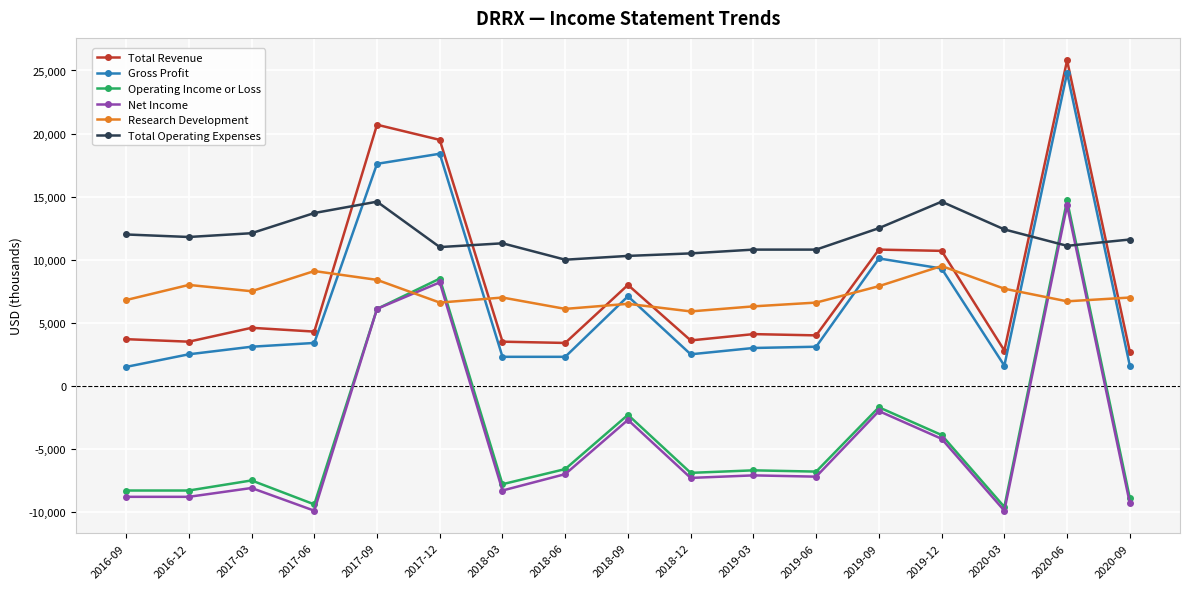

Where do Operating Income or Loss and Total Operating Expenses first cross each other?

2020-03 and 2020-06